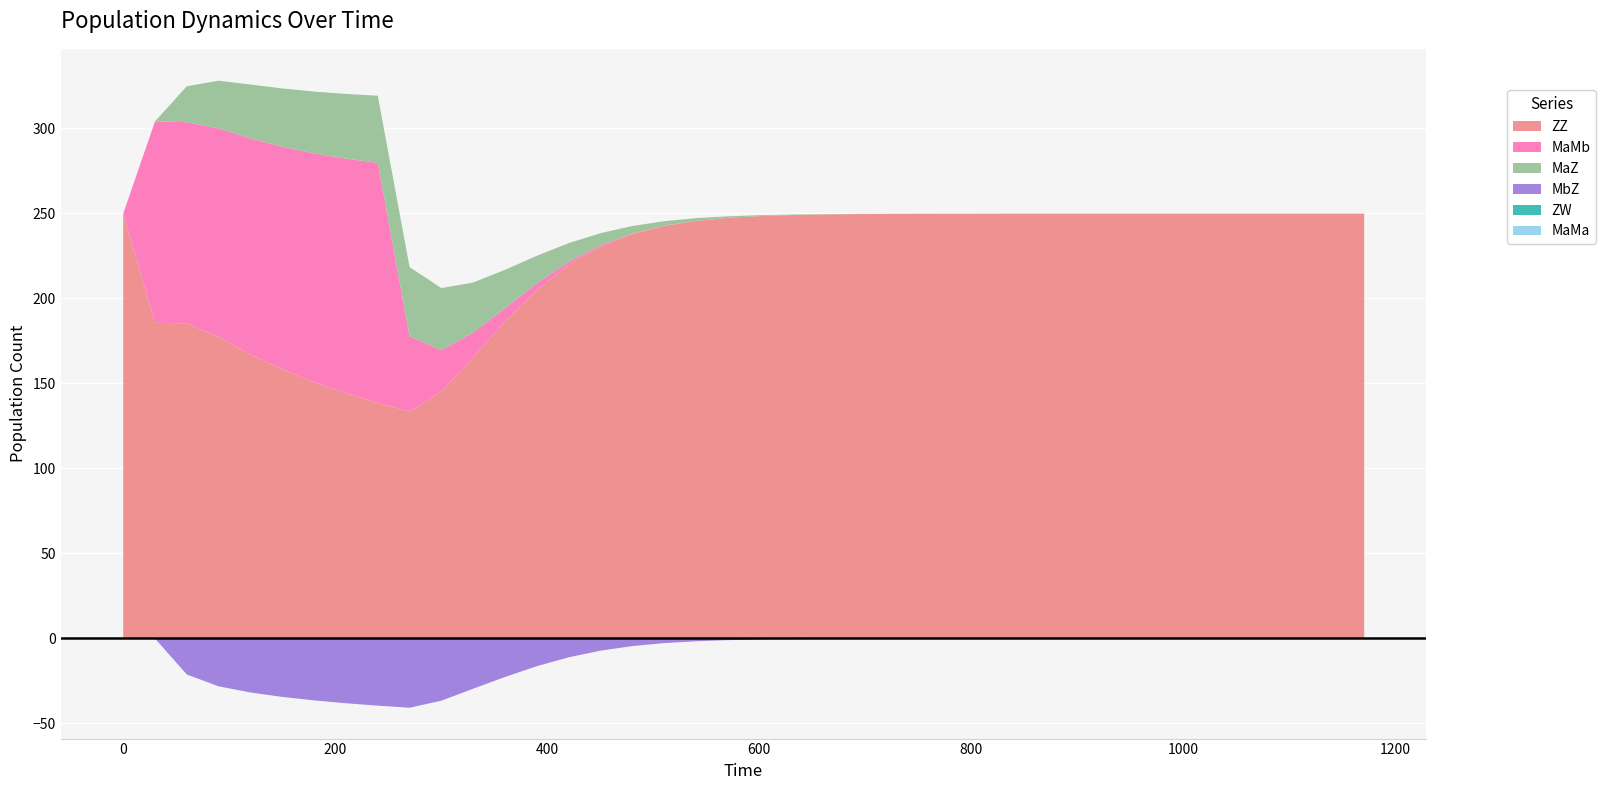

The MbZ series shows 0.0 at 870. True or false?

False